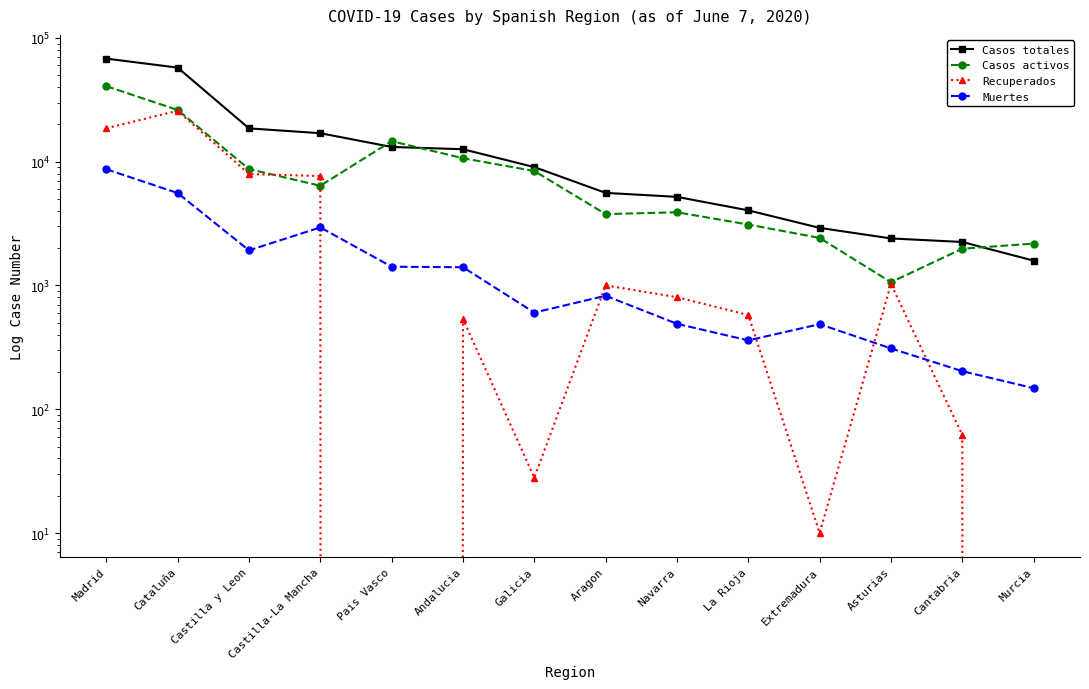

Rank the series by their average value, from lowest to highest.

Muertes, Recuperados, Casos activos, Casos totales